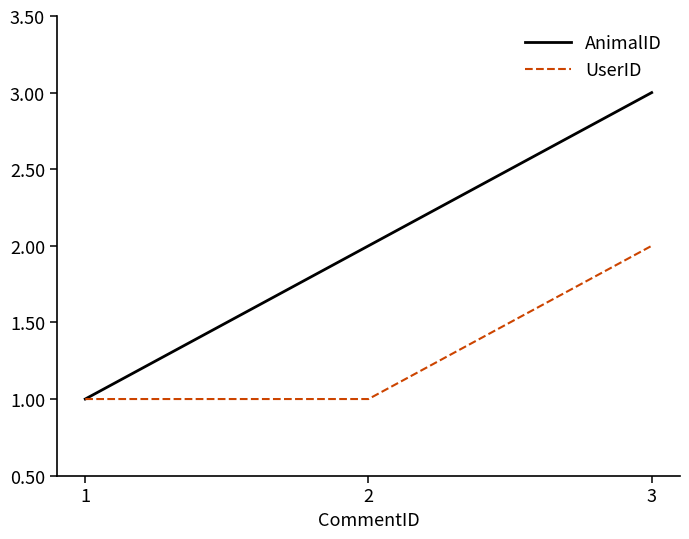

At which category is the sum across all series the highest?

3